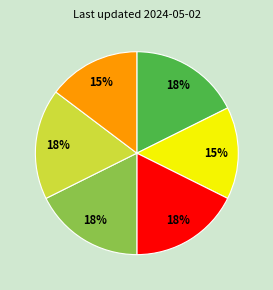

Does any single category account for the majority?

No